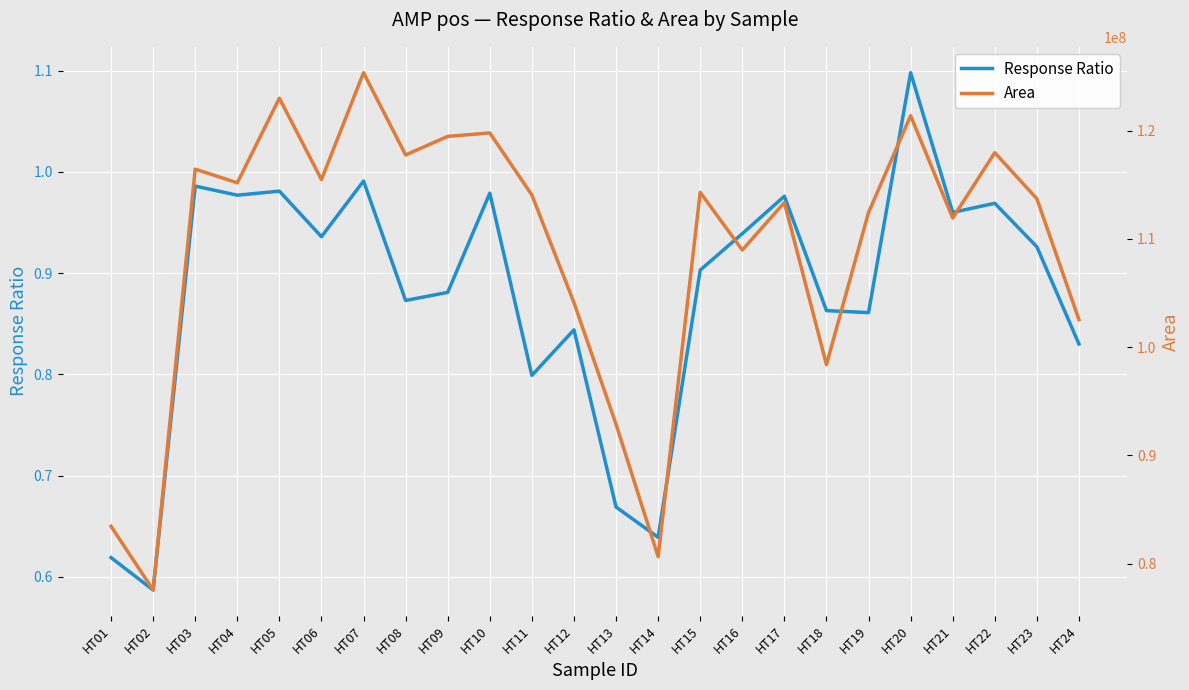

Reading right to left, extract all data points from this chart.

Response Ratio: HT24=0.8	HT23=0.9	HT22=1.0	HT21=1.0	HT20=1.1	HT19=0.9	HT18=0.9	HT17=1.0	HT16=0.9	HT15=0.9	HT14=0.6	HT13=0.7	HT12=0.8	HT11=0.8	HT10=1.0	HT09=0.9	HT08=0.9	HT07=1.0	HT06=0.9	HT05=1.0	HT04=1.0	HT03=1.0	HT02=0.6	HT01=0.6
Area: HT24=102547911.0	HT23=113720517.0	HT22=117976608.0	HT21=111936287.0	HT20=121388819.0	HT19=112447071.0	HT18=98392214.0	HT17=113369021.0	HT16=108982302.0	HT15=114308424.0	HT14=80647005.0	HT13=92882432.0	HT12=104121205.0	HT11=114066484.0	HT10=119800286.0	HT09=119478505.0	HT08=117764687.0	HT07=125365206.0	HT06=115491417.0	HT05=123008553.0	HT04=115192535.0	HT03=116454846.0	HT02=77568701.0	HT01=83456991.0